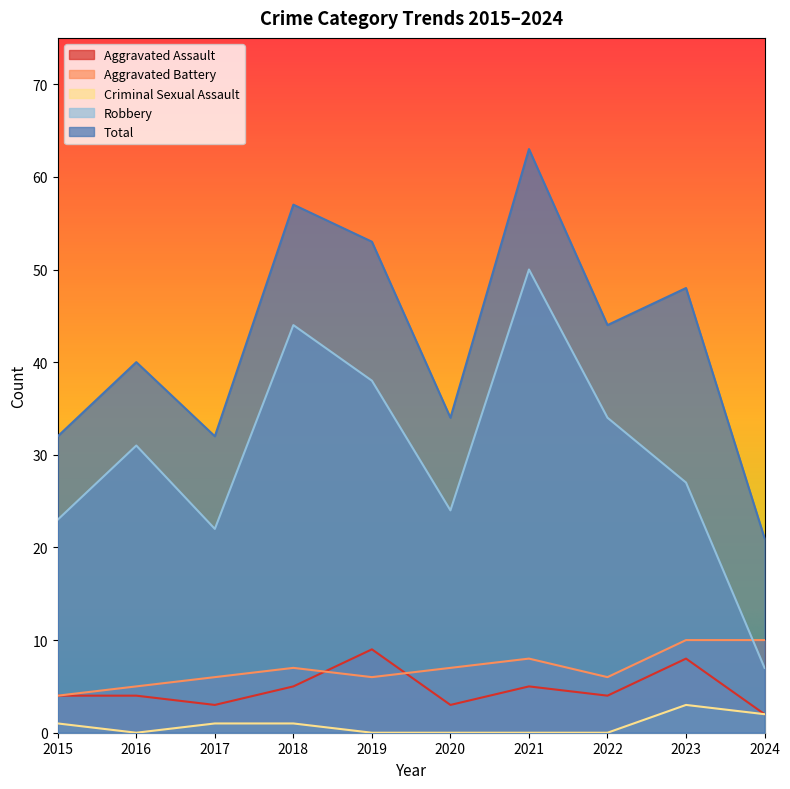

The value of Aggravated Assault at 2018 is 5. True or false?

True